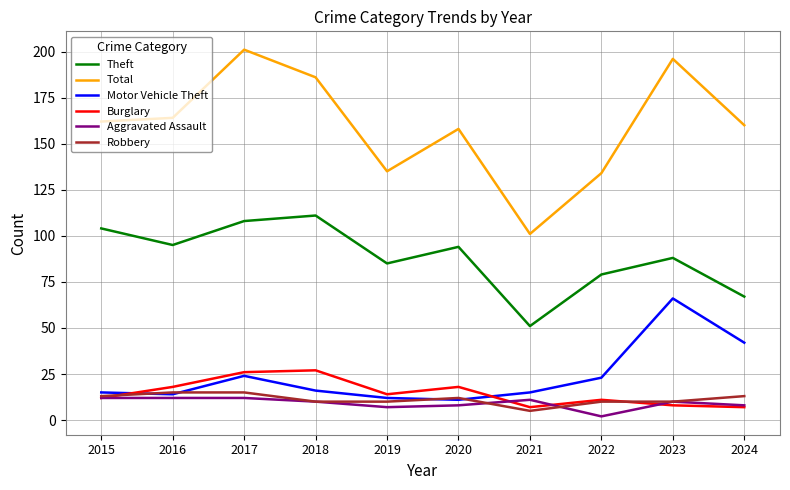

At how many categories does at least one series exceed 140?

7